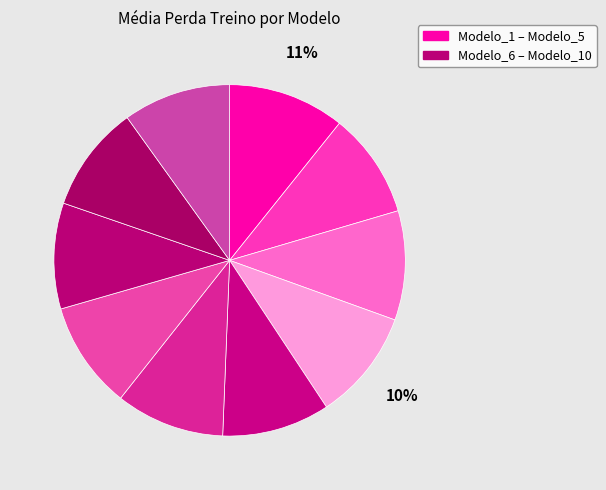

What is the largest slice in the pie chart?

Modelo_1